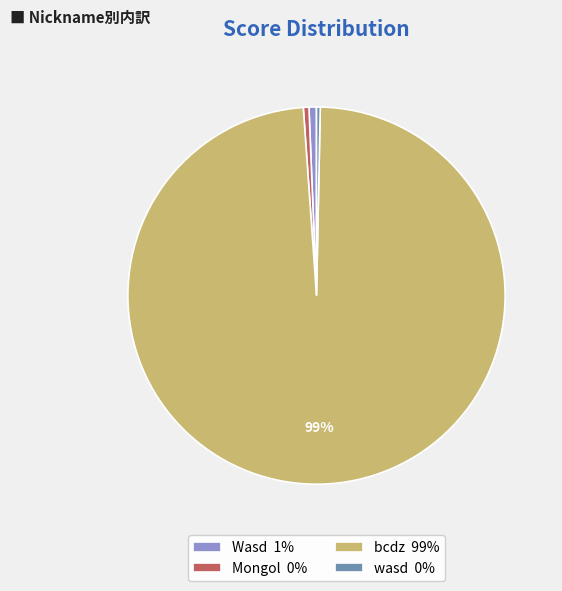

To the nearest percent, what portion does Wasd represent?

1%